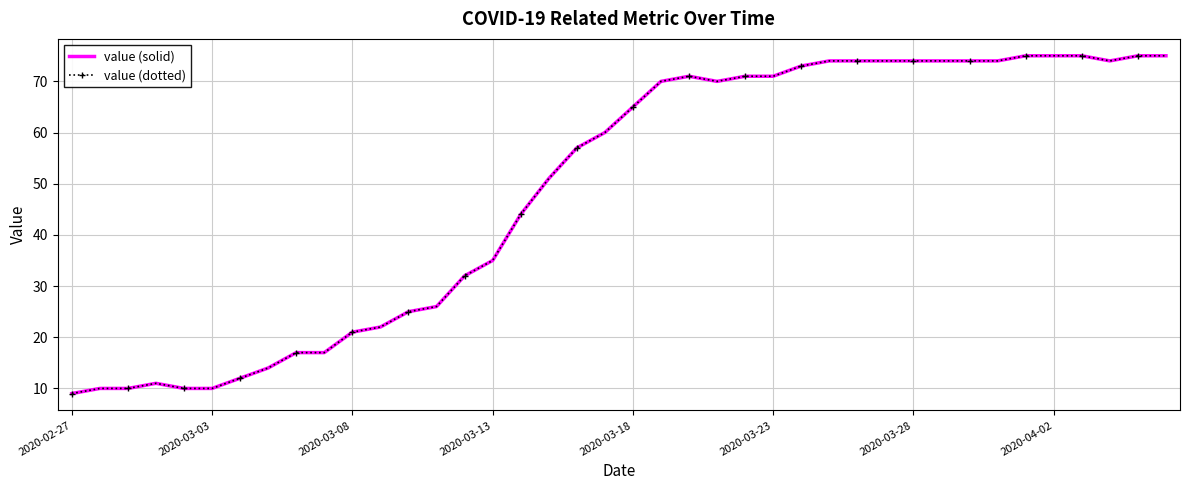

How many series are shown in this chart?

2